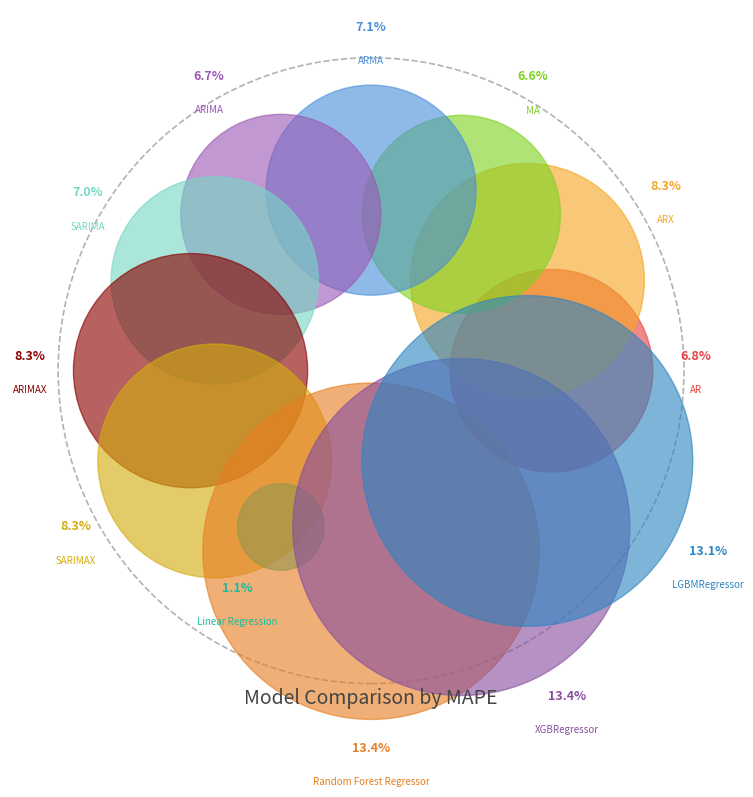

How many segments does this pie chart have?

12